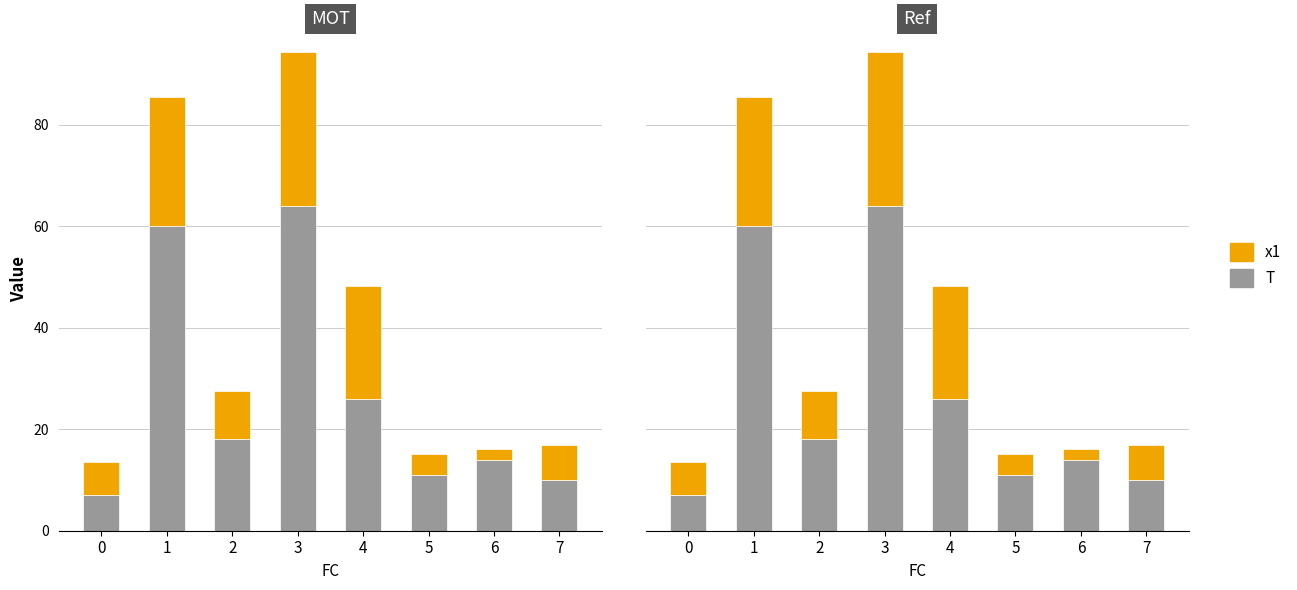

List the series in order of their peak value, lowest first.

x1, T